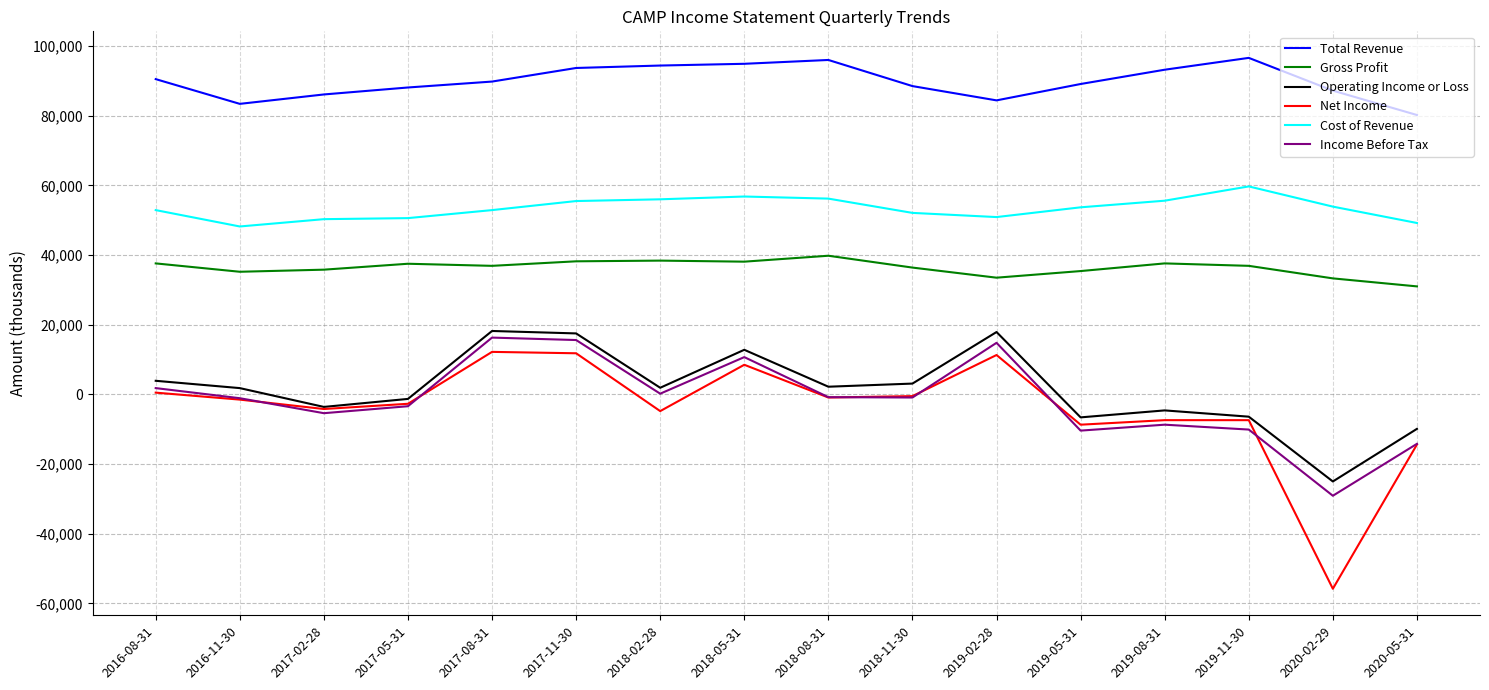

True or false: Cost of Revenue and Net Income cross at least once.

False